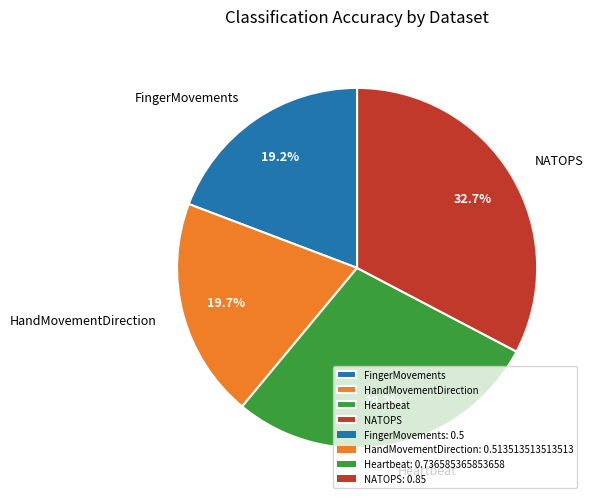

True or false: FingerMovements accounts for 33% of the total.

False